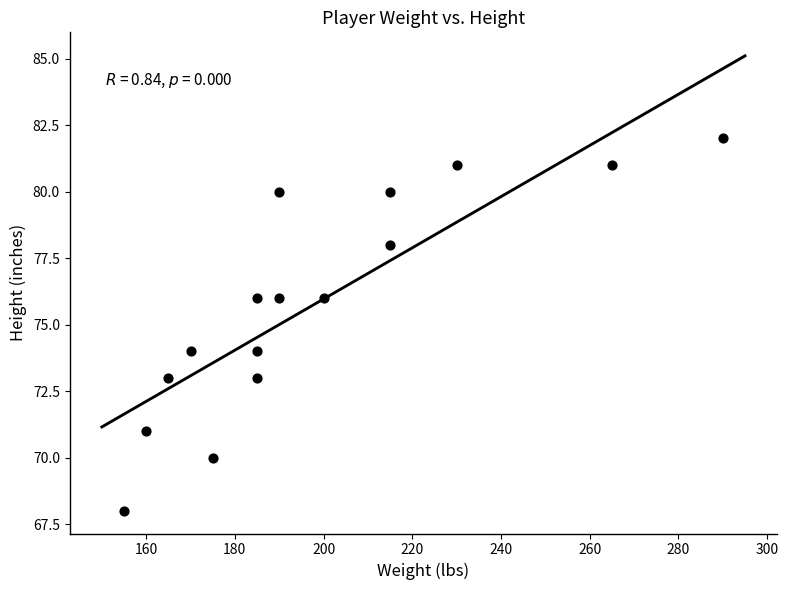

What is the range of Y values (max minus min)?

14